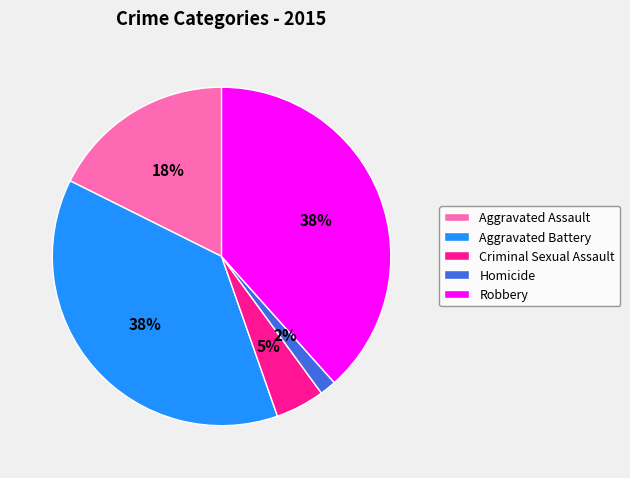

How many slices are in this pie chart?

5